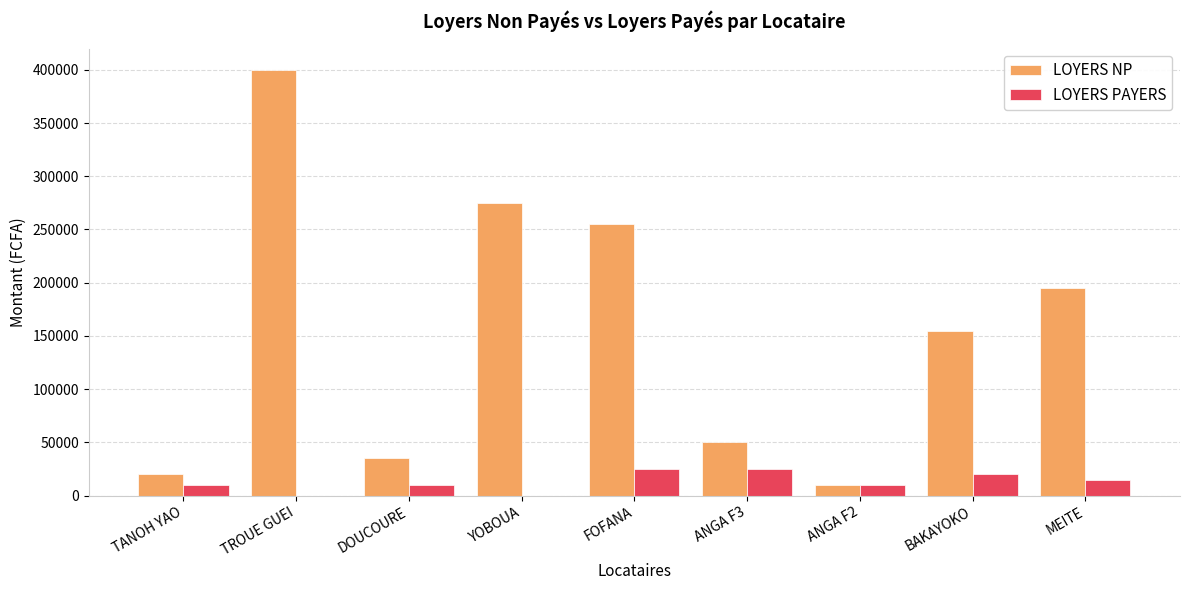

What value does the LOYERS NP series have at MEITE?

195000